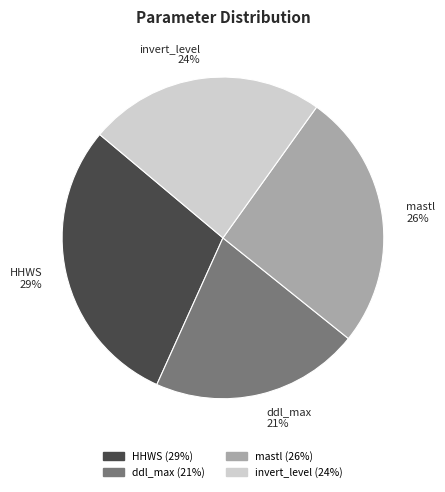

Is it true that HHWS is 20% of the pie?

False